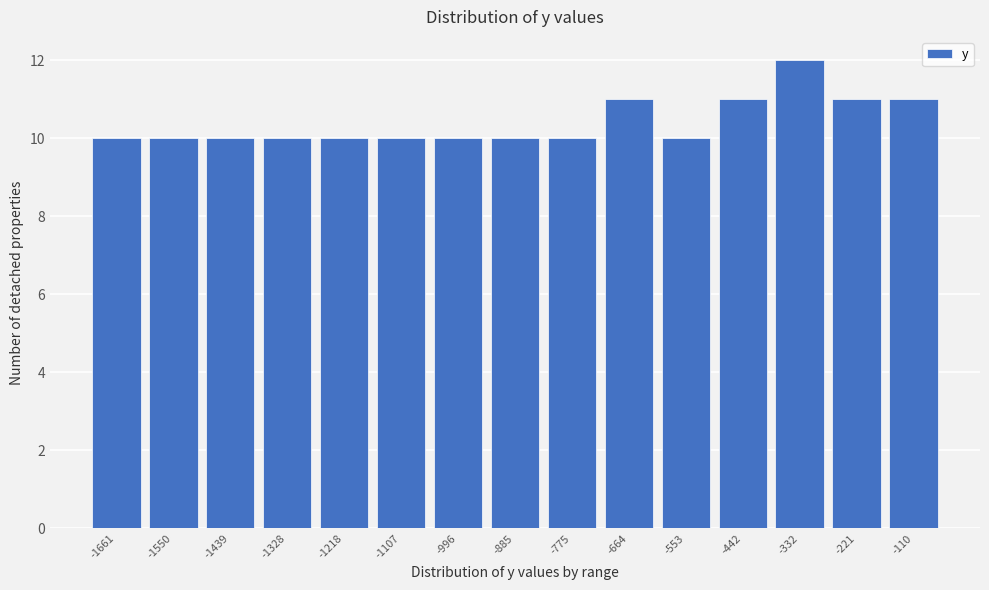

Reading left to right, transcribe all the data shown in this chart.

-1661=10	-1550=10	-1439=10	-1328=10	-1218=10	-1107=10	-996=10	-885=10	-775=10	-664=11	-553=10	-442=11	-332=12	-221=11	-110=11